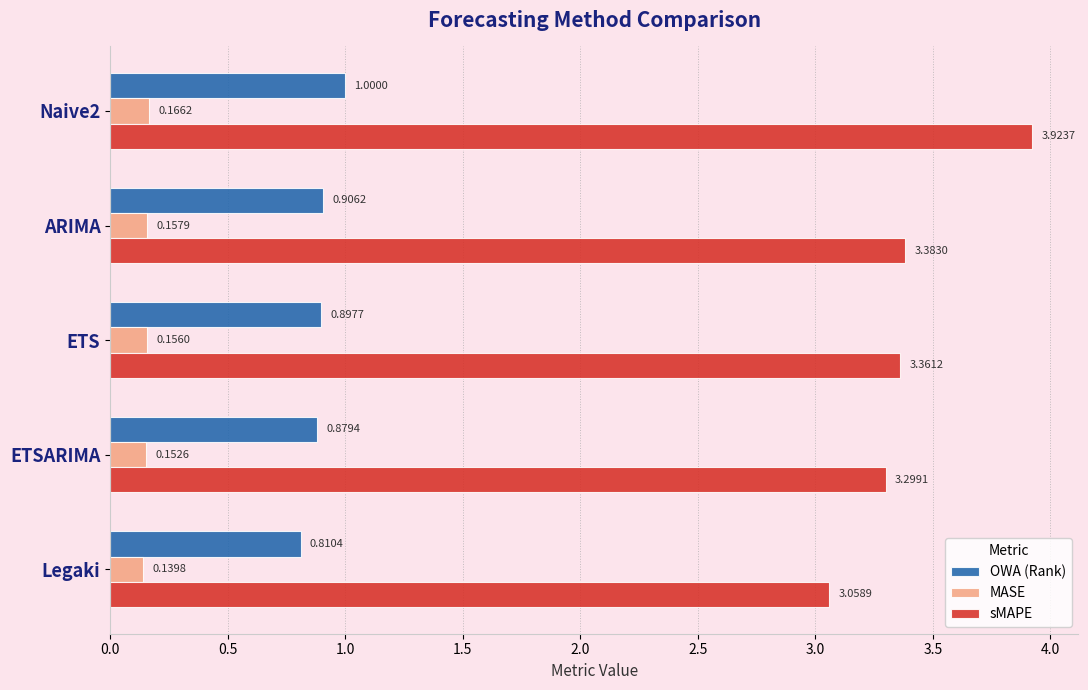

What is the sum of all sMAPE values?

17.0